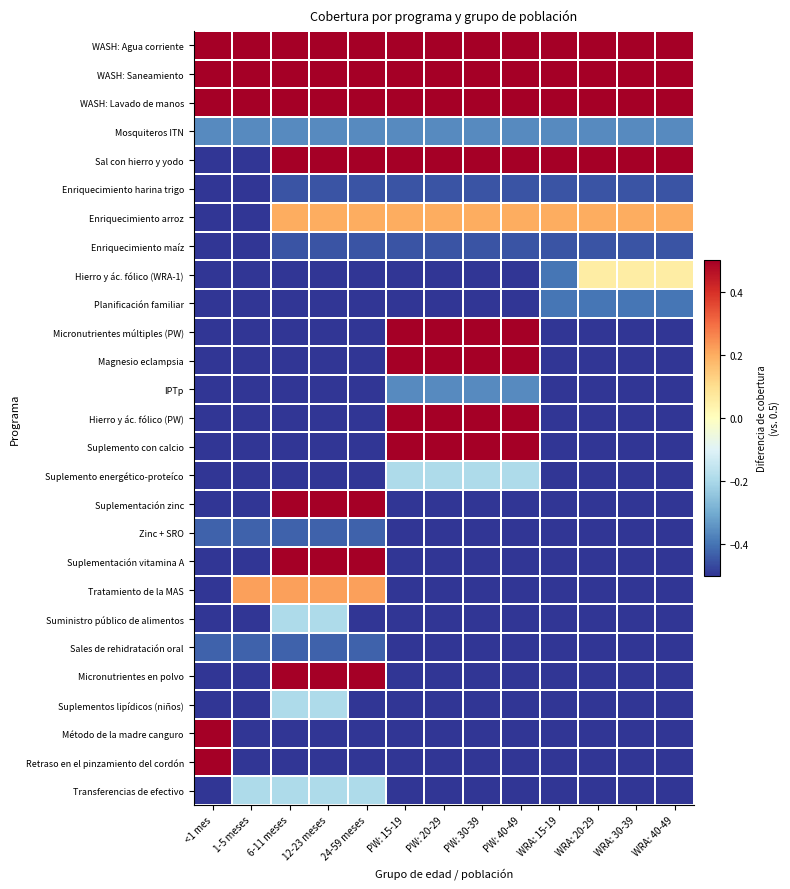

Rank the series by their maximum value, from lowest to highest.

Enriquecimiento maíz, Enriquecimiento harina trigo, Sales de rehidratación oral, Zinc + SRO, Planificación familiar, IPTp, Mosquiteros ITN, Transferencias de efectivo, Suplementos lipídicos (niños), Suministro público de alimentos, Suplemento energético-proteíco, Hierro y ác. fólico (WRA-1), Enriquecimiento arroz, Tratamiento de la MAS, Retraso en el pinzamiento del cordón, Método de la madre canguro, Micronutrientes en polvo, Suplementación vitamina A, Suplementación zinc, Suplemento con calcio, Hierro y ác. fólico (PW), Magnesio eclampsia, Micronutrientes múltiples (PW), Sal con hierro y yodo, WASH: Lavado de manos, WASH: Saneamiento, WASH: Agua corriente